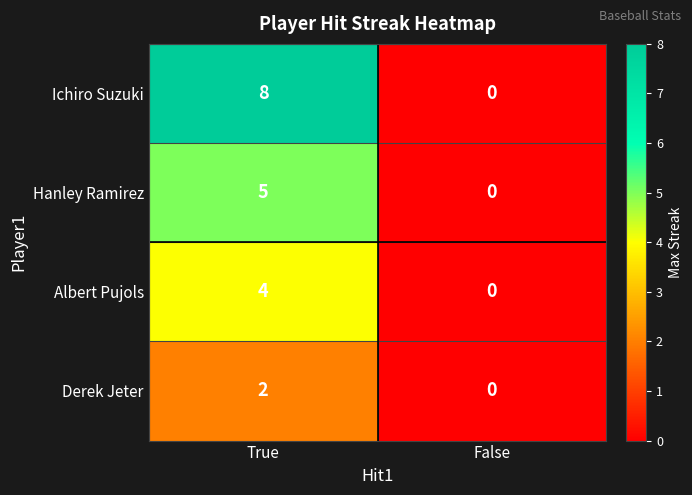

At which label is Hanley Ramirez closest to 2?

False